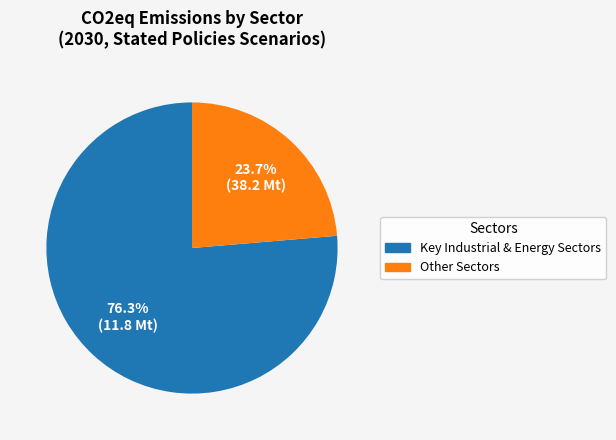

Is there a majority slice in this chart?

Yes